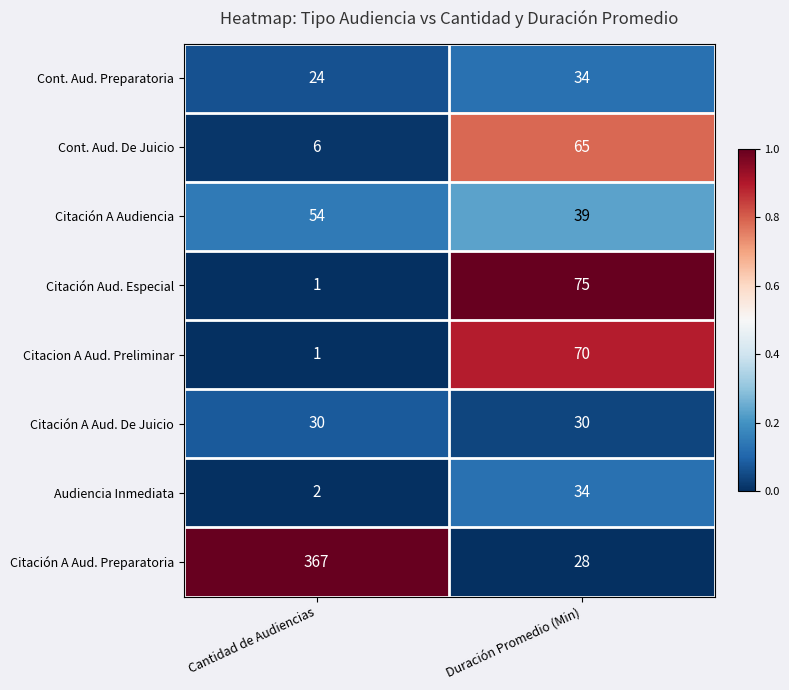

What is the sum of the Cont. Aud. Preparatoria values at Cantidad de Audiencias and Duración Promedio (Min)?

58